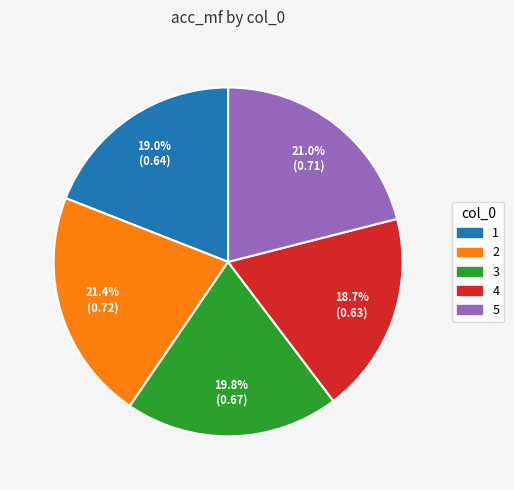

How many segments does this pie chart have?

5